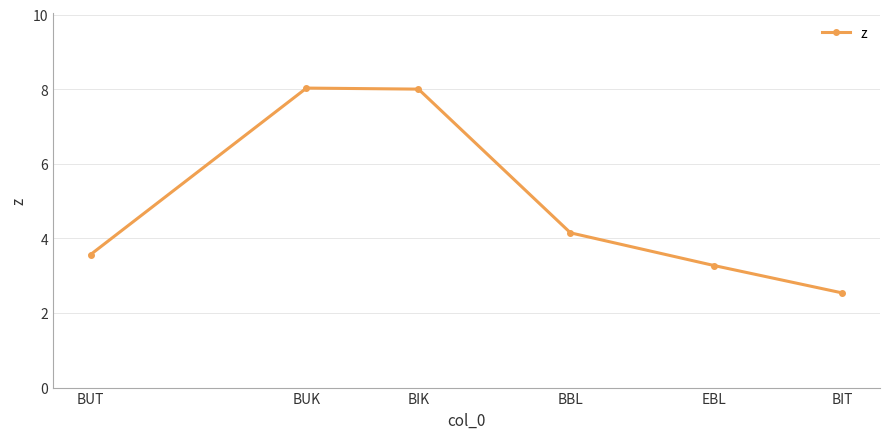

How many series are shown in this chart?

1